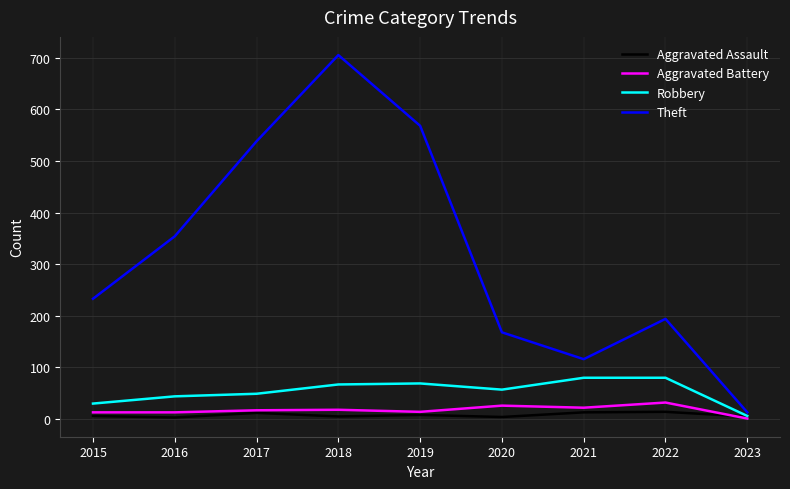

True or false: Theft has more than 0 interior local peaks.

True